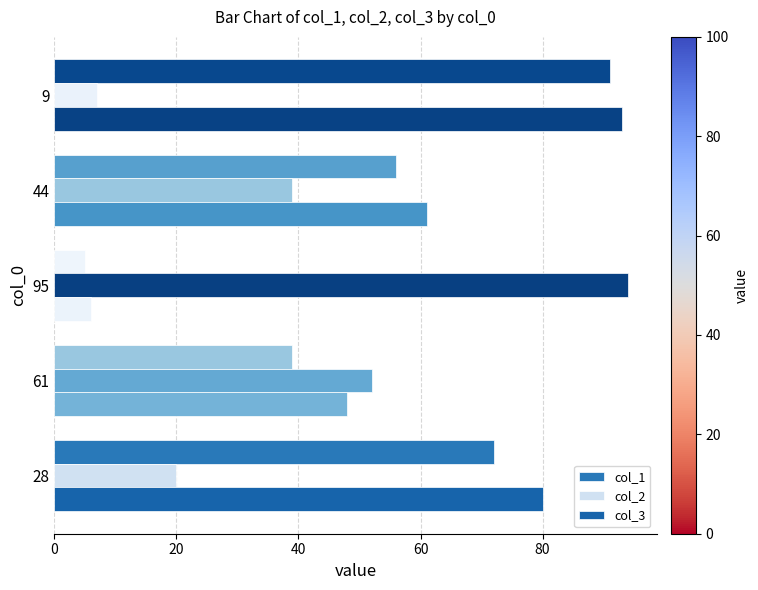

List the series in order of their peak value, highest first.

col_2, col_3, col_1